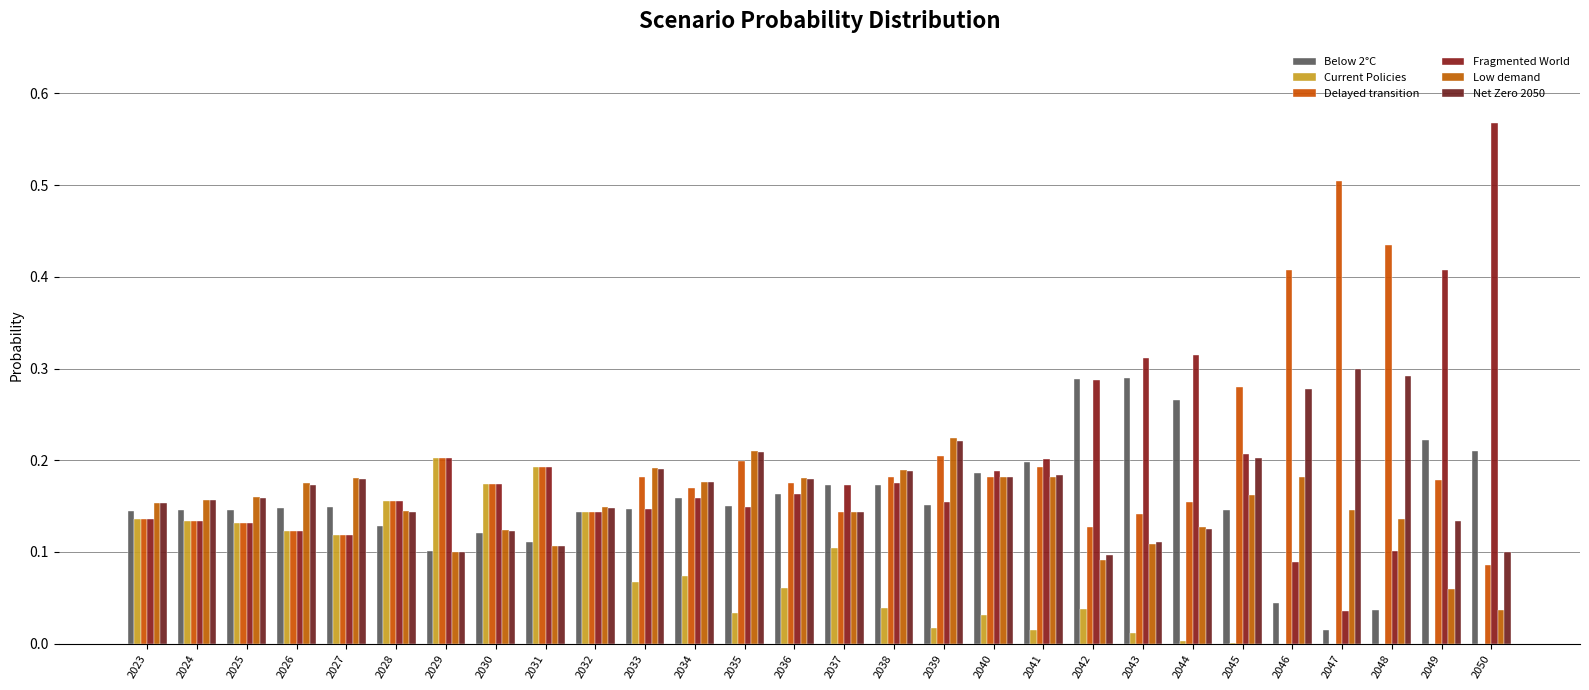

Are the bars grouped side by side (vs. stacked)?

Yes